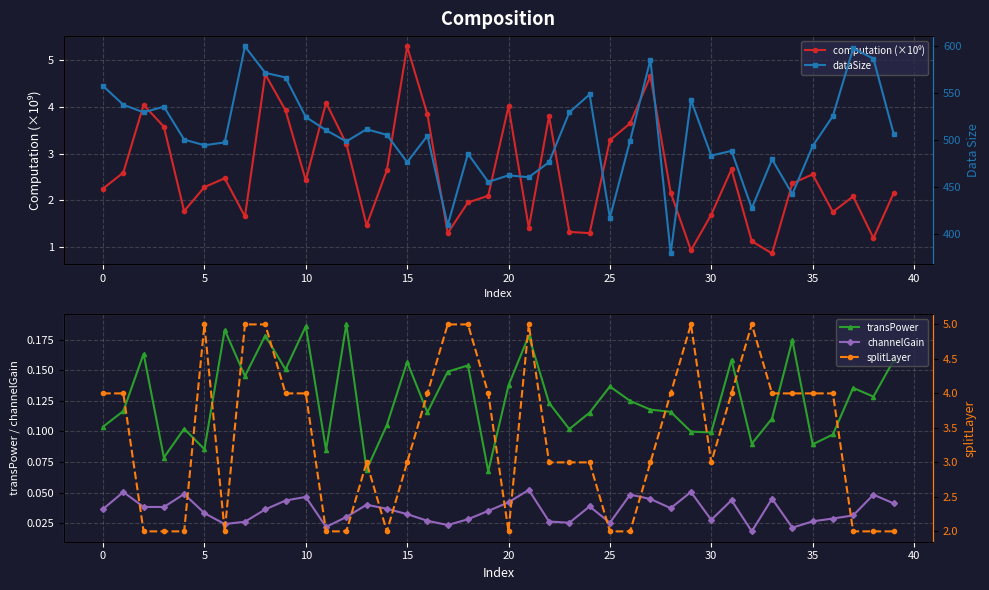

Reading right to left, transcribe all the data shown in this chart.

computation (×10⁹): 2.2	1.2	2.1	1.7	2.6	2.4	0.9	1.1	2.7	1.7	0.9	2.2	4.7	3.6	3.3	1.3	1.3	3.8	1.4	4.0	2.1	1.9	1.3	3.8	5.3	2.6	1.5	3.2	4.1	2.4	3.9	4.7	1.6	2.5	2.3	1.8	3.6	4.0	2.6	2.2
transPower: 0.2	0.1	0.1	0.1	0.1	0.2	0.1	0.1	0.2	0.1	0.1	0.1	0.1	0.1	0.1	0.1	0.1	0.1	0.2	0.1	0.1	0.2	0.1	0.1	0.2	0.1	0.1	0.2	0.1	0.2	0.2	0.2	0.1	0.2	0.1	0.1	0.1	0.2	0.1	0.1
channelGain: 0.0	0.0	0.0	0.0	0.0	0.0	0.0	0.0	0.0	0.0	0.1	0.0	0.0	0.0	0.0	0.0	0.0	0.0	0.1	0.0	0.0	0.0	0.0	0.0	0.0	0.0	0.0	0.0	0.0	0.0	0.0	0.0	0.0	0.0	0.0	0.0	0.0	0.0	0.1	0.0
dataSize: 506.0	586.0	597.0	525.0	493.0	442.0	479.0	427.0	488.0	483.0	542.0	379.0	585.0	499.0	417.0	548.0	529.0	476.0	460.0	462.0	455.0	485.0	409.0	504.0	476.0	505.0	511.0	498.0	510.0	524.0	566.0	571.0	599.0	497.0	494.0	500.0	535.0	529.0	537.0	557.0
splitLayer: 2.0	2.0	2.0	4.0	4.0	4.0	4.0	5.0	4.0	3.0	5.0	4.0	3.0	2.0	2.0	3.0	3.0	3.0	5.0	2.0	4.0	5.0	5.0	4.0	3.0	2.0	3.0	2.0	2.0	4.0	4.0	5.0	5.0	2.0	5.0	2.0	2.0	2.0	4.0	4.0